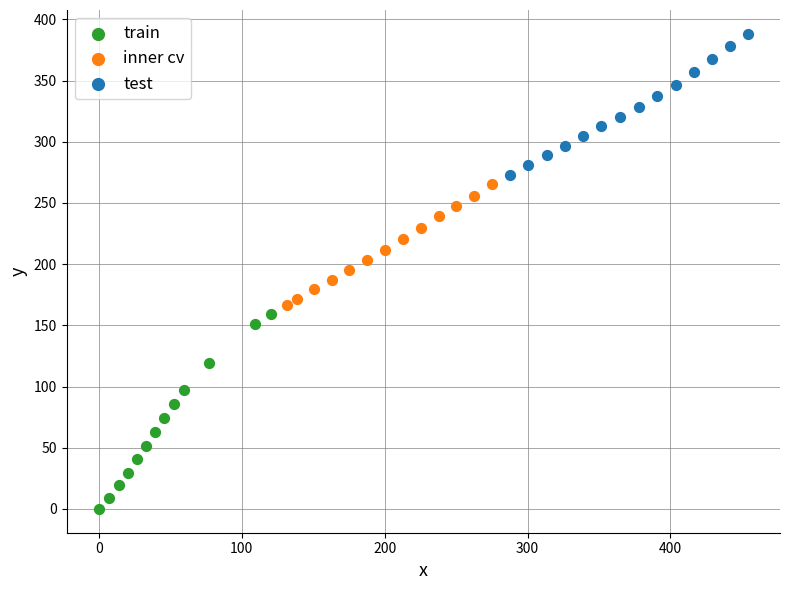

Which series has the widest spread of Y values?

train